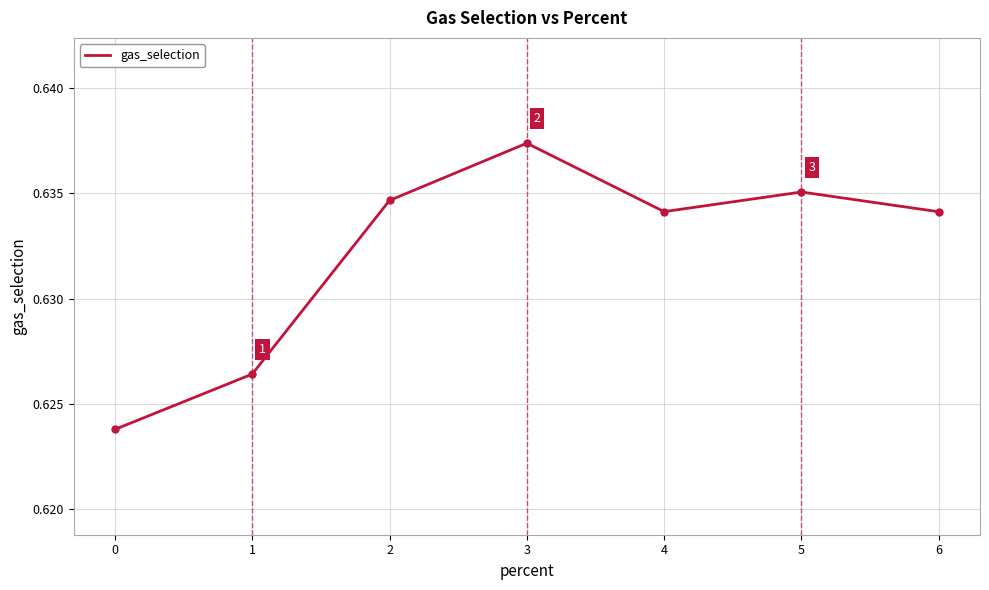

How many categories are shown in the chart?

7